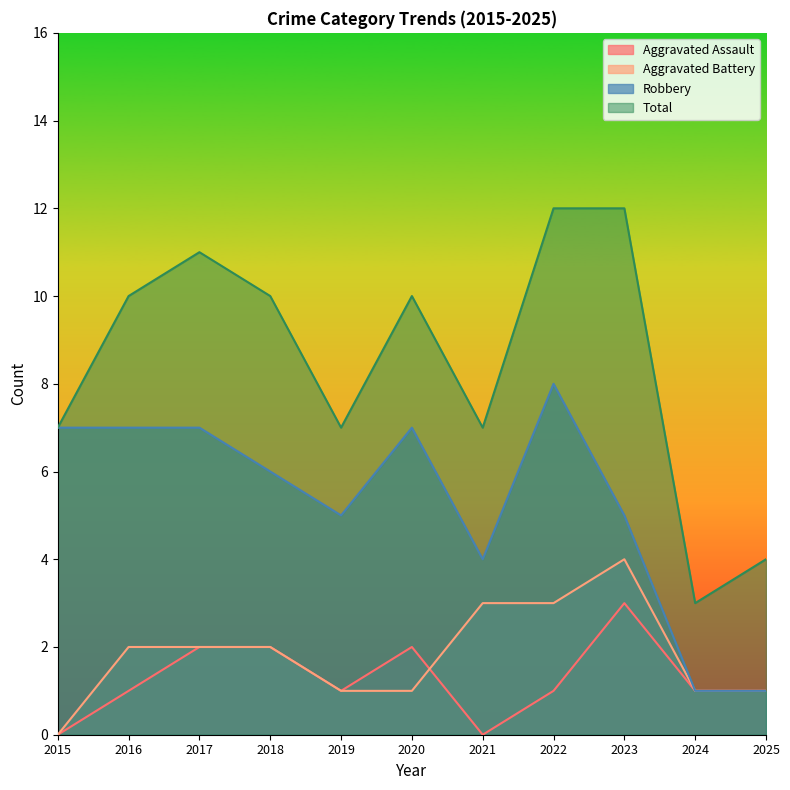

Which series changed the most between 2018 and 2025?

Total